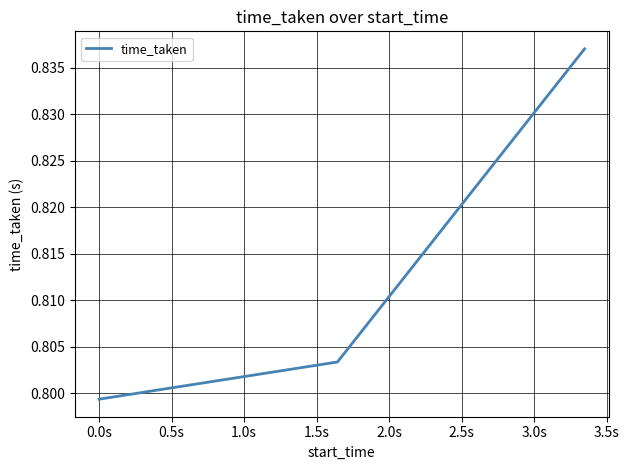

How many values are between 0 and 1?

3